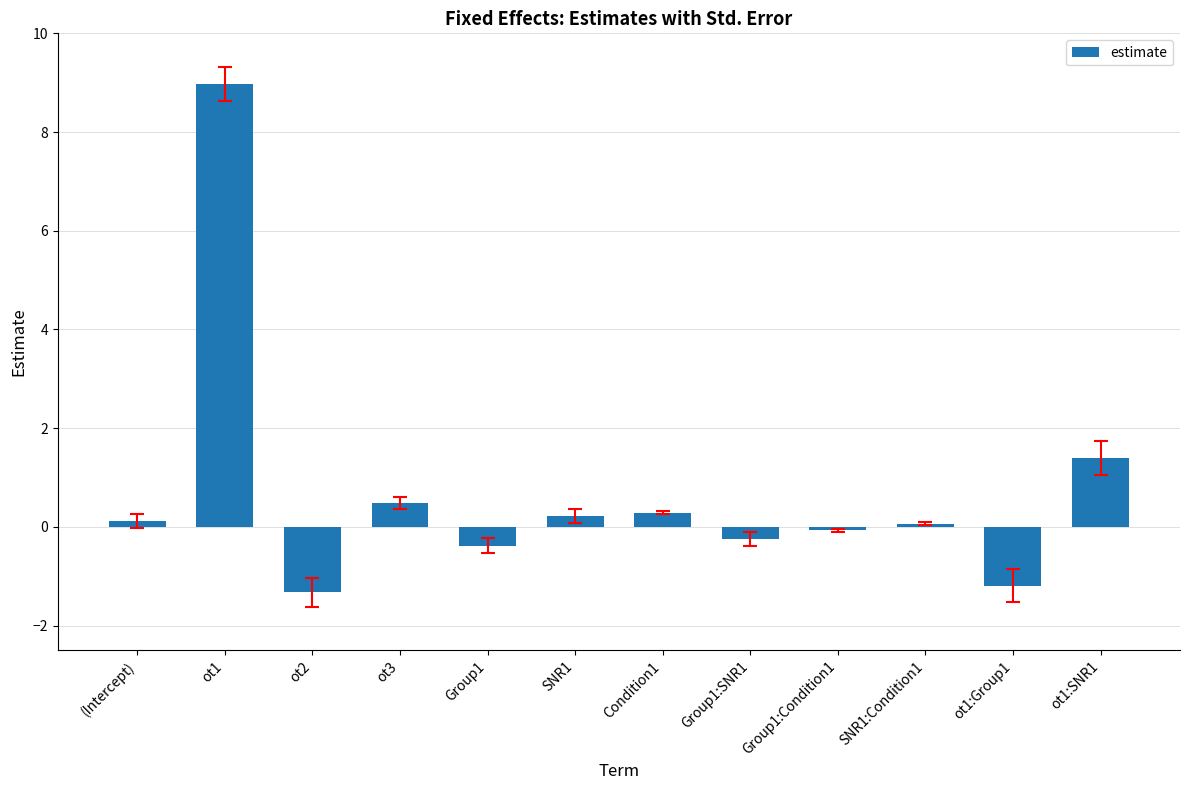

Are the bars grouped side by side (vs. stacked)?

No